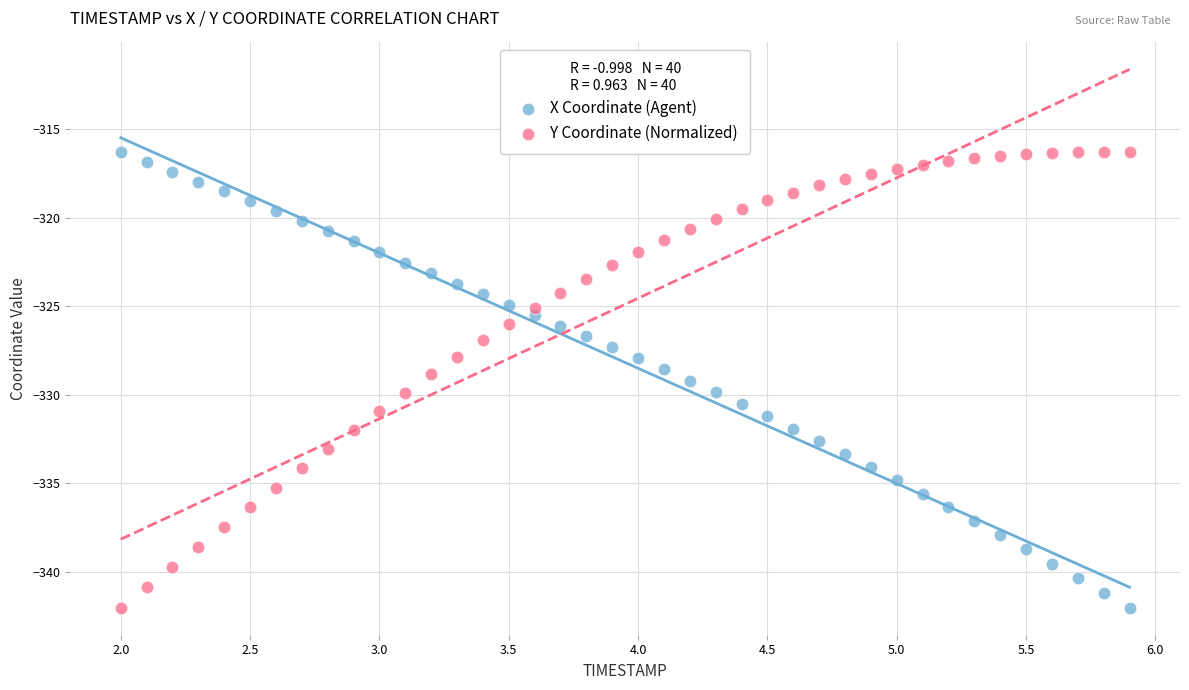

Across all data points, what is the range of X values (max minus min)?

3.9